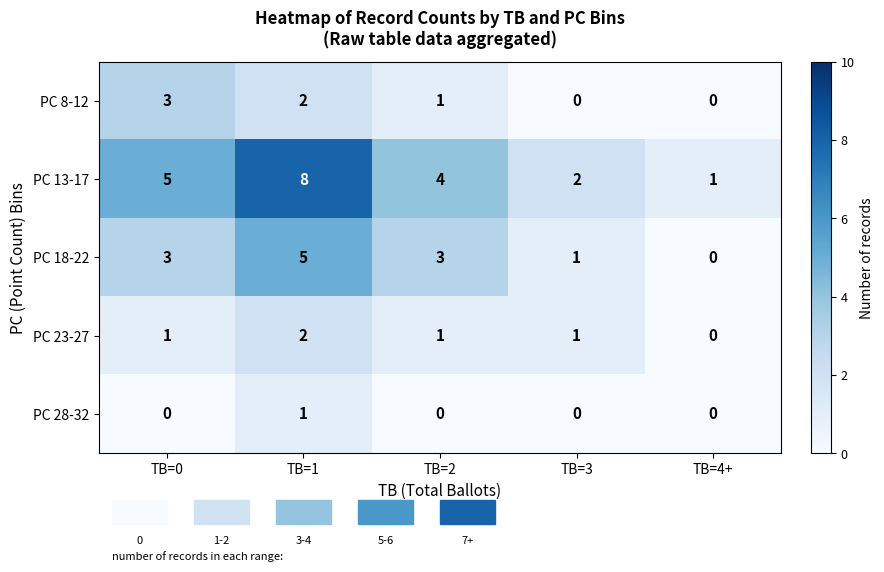

What is the difference between the second highest and minimum values in the PC 18-22 series?

3